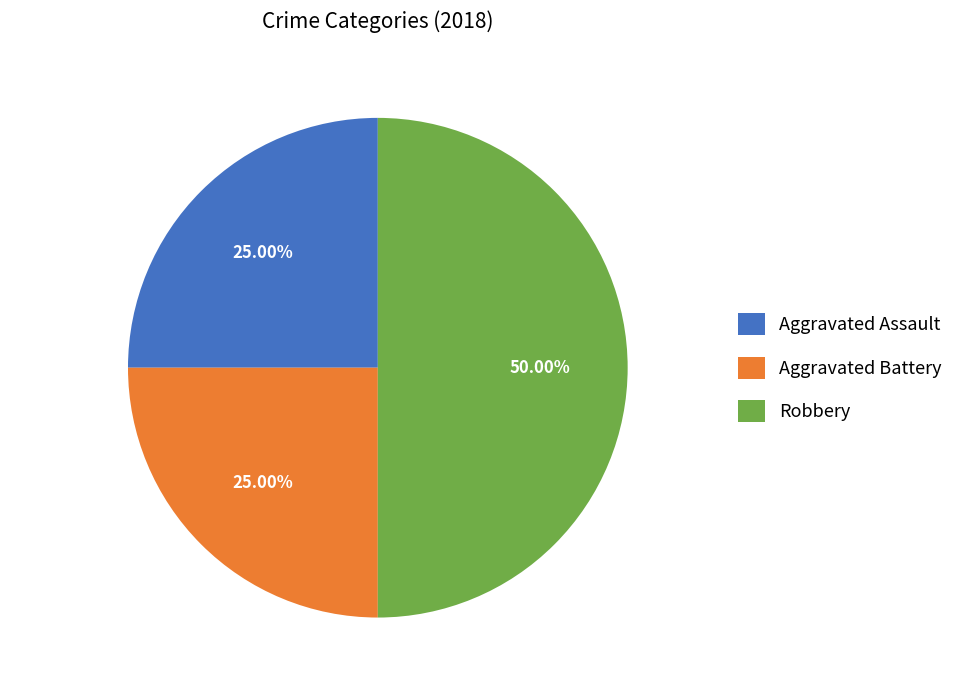

Does Aggravated Assault account for over 50% of the chart?

No